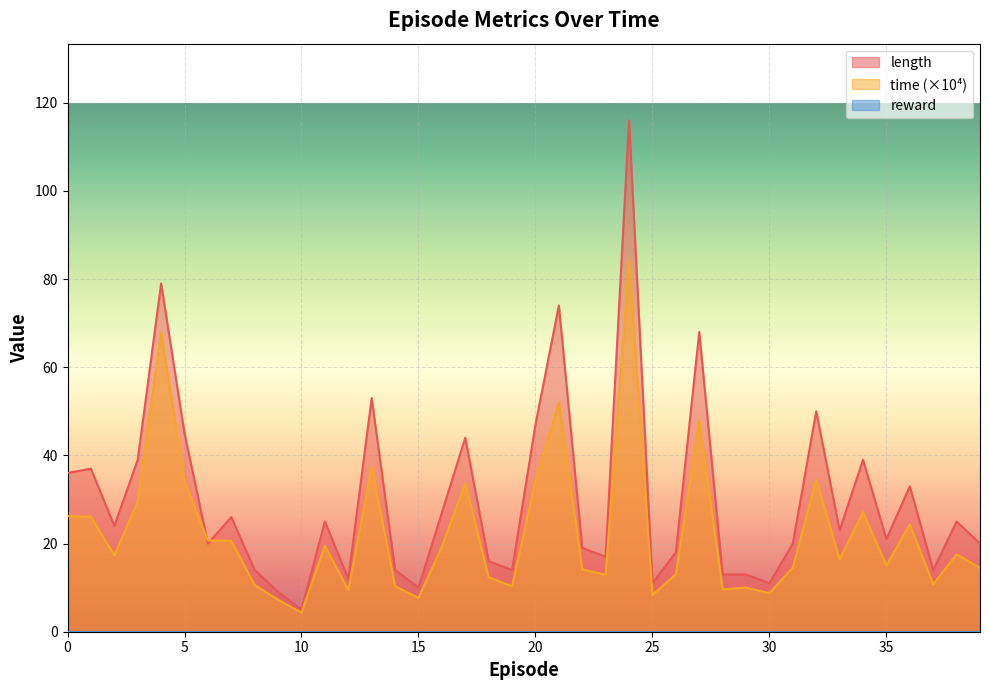

Which series has the widest spread of values?

length